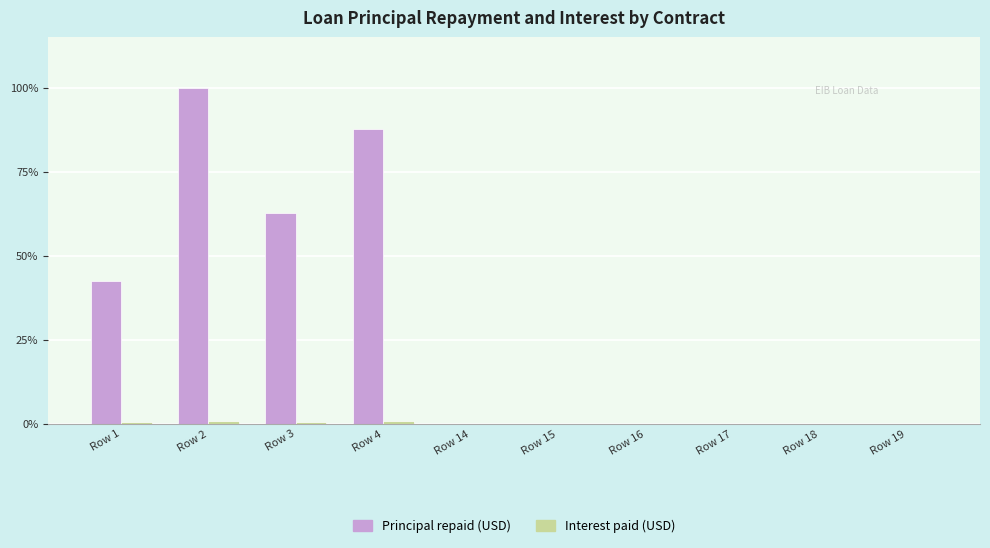

What is the greatest value displayed?

1.0